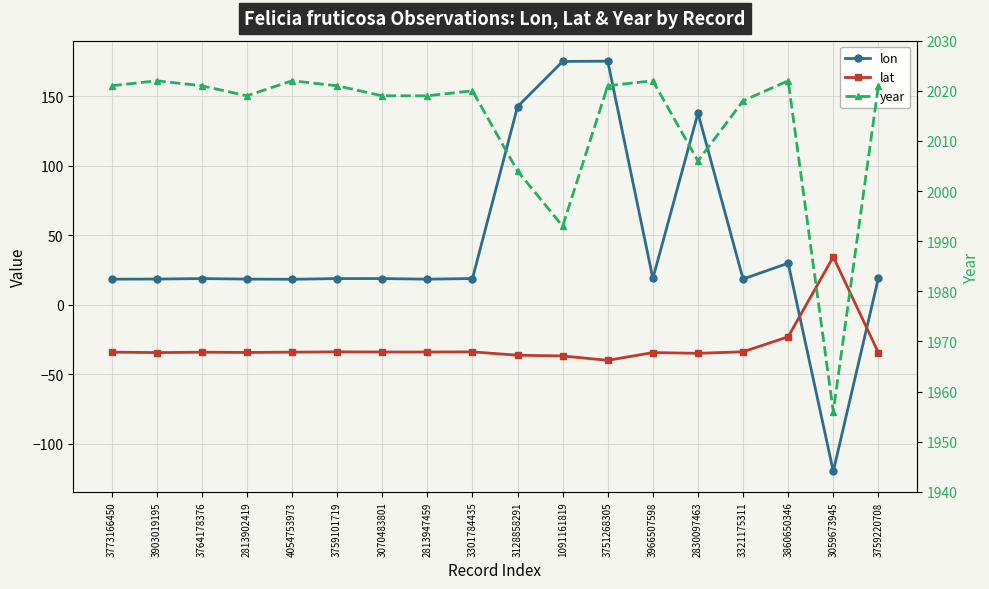

Does the chart display data point markers on the line(s)?

Yes